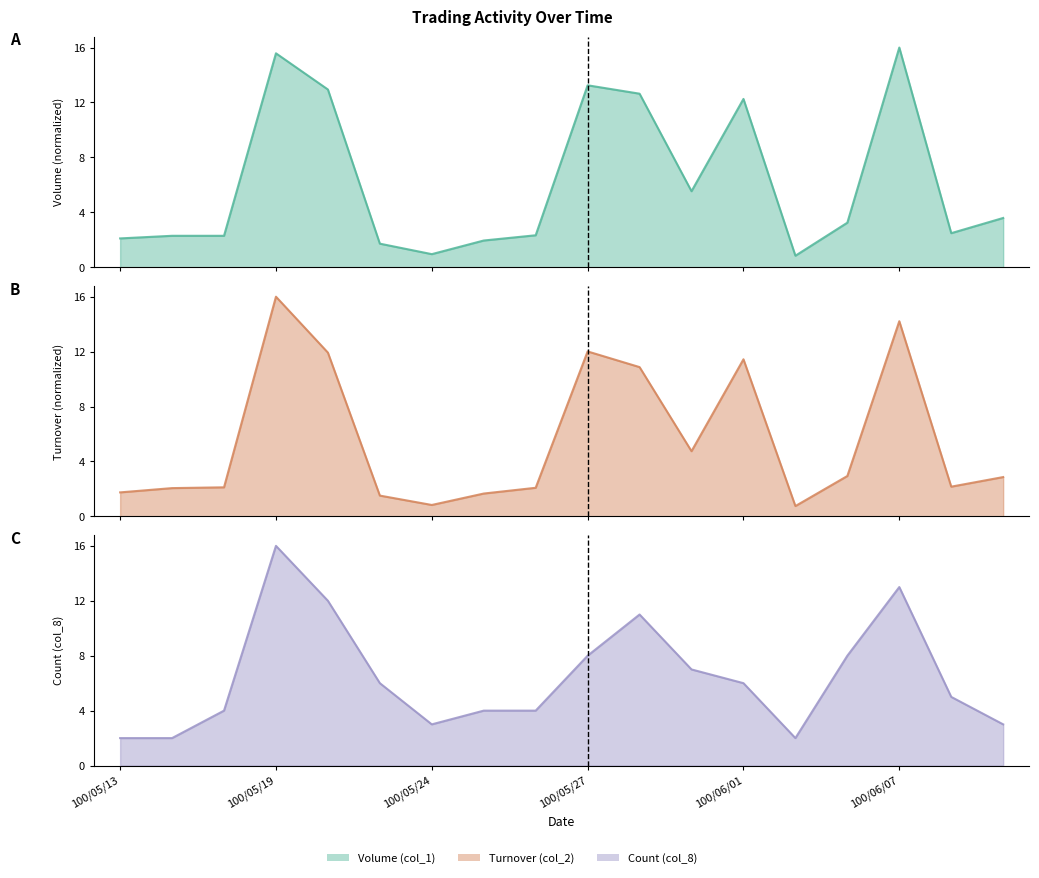

Count the number of data series in this chart.

3